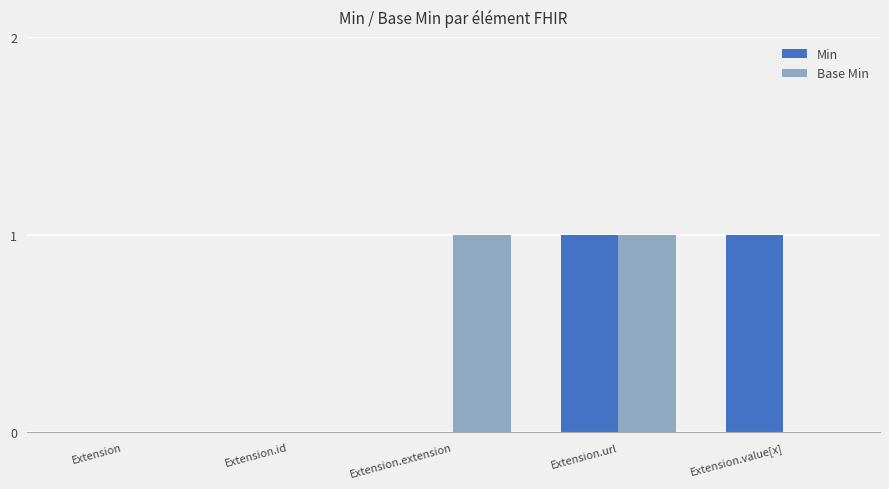

Count the number of data series in this chart.

2